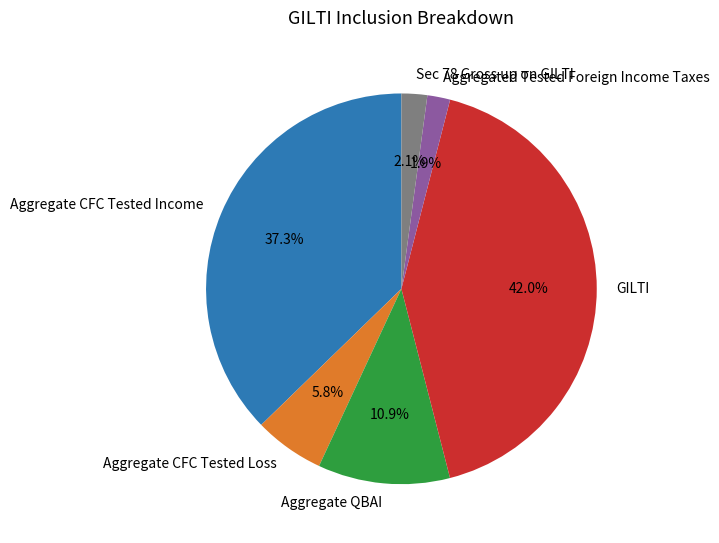

What percentage do GILTI and Aggregate CFC Tested Loss together represent?

47.8%